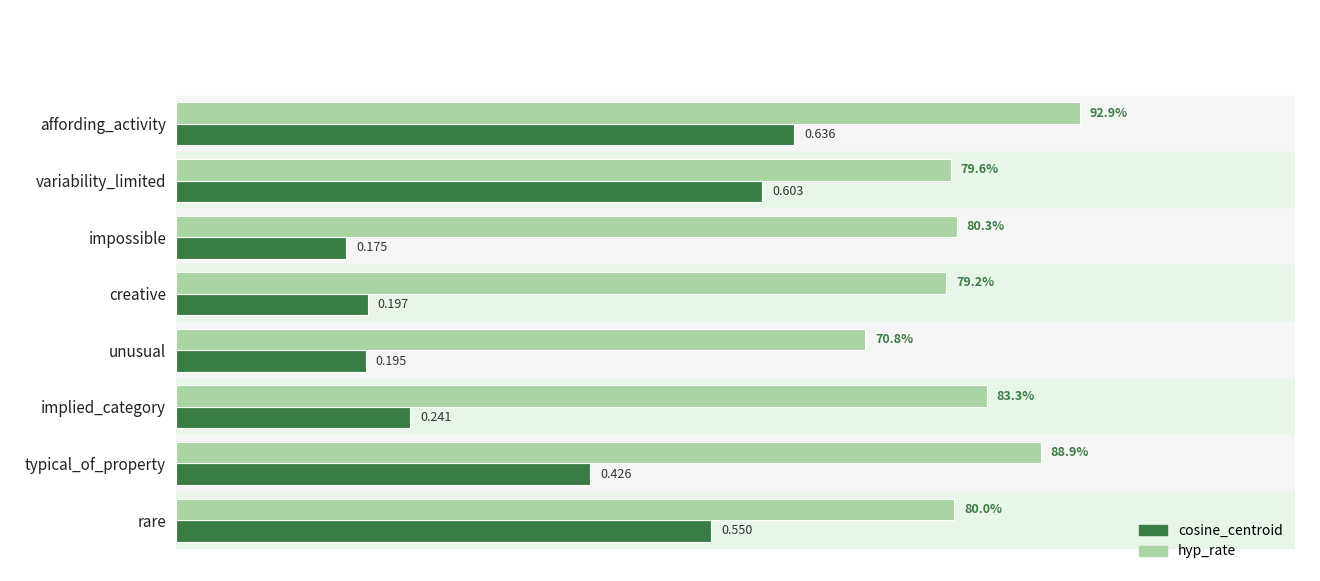

Is the value of cosine_centroid at unusual greater than the value of hyp_rate at variability_limited?

No